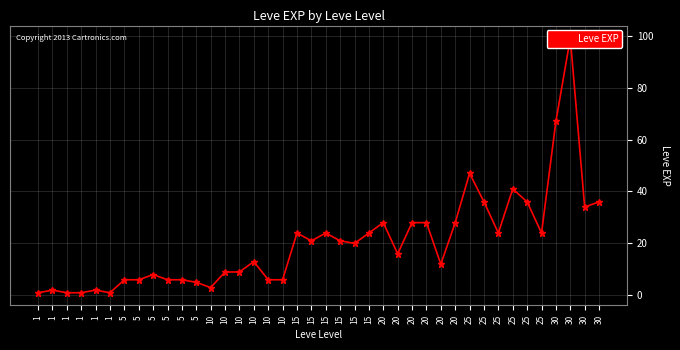

The value at 25 is 24. True or false?

True